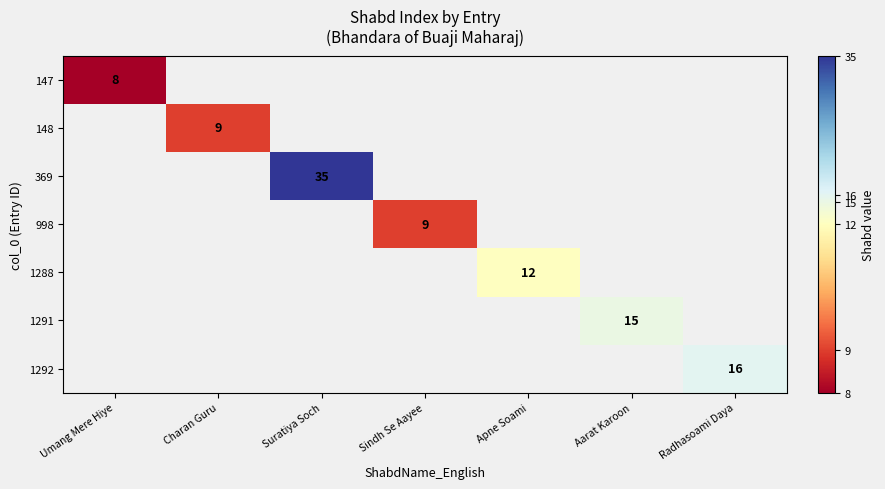

Is it true that 369 equals 54 at Suratiya Soch?

False